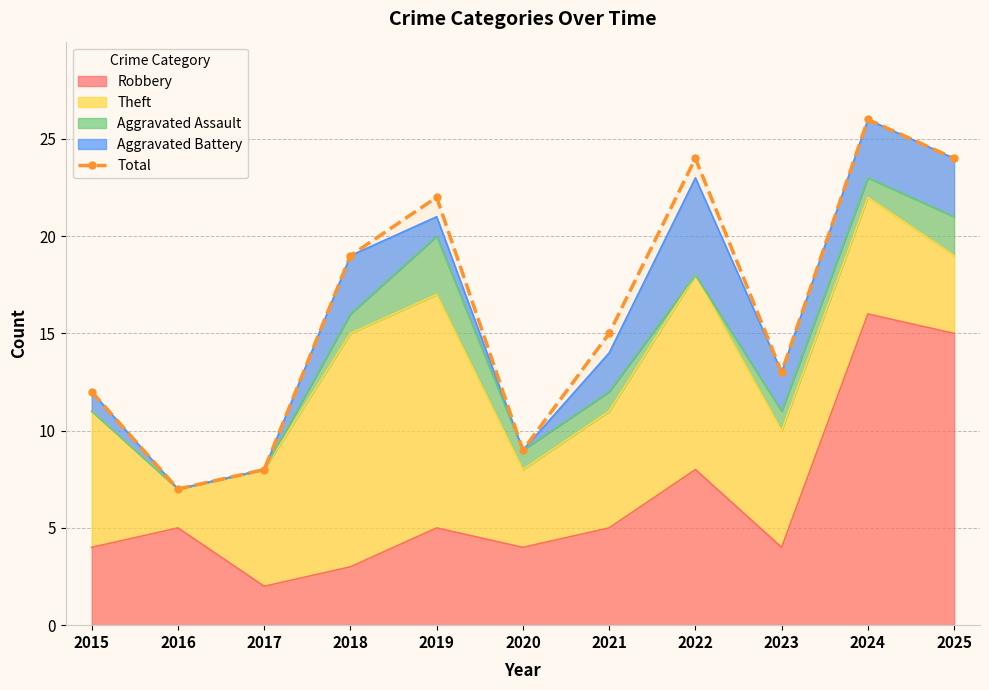

How many points are higher than both their immediate neighbors (excluding endpoints)?

3